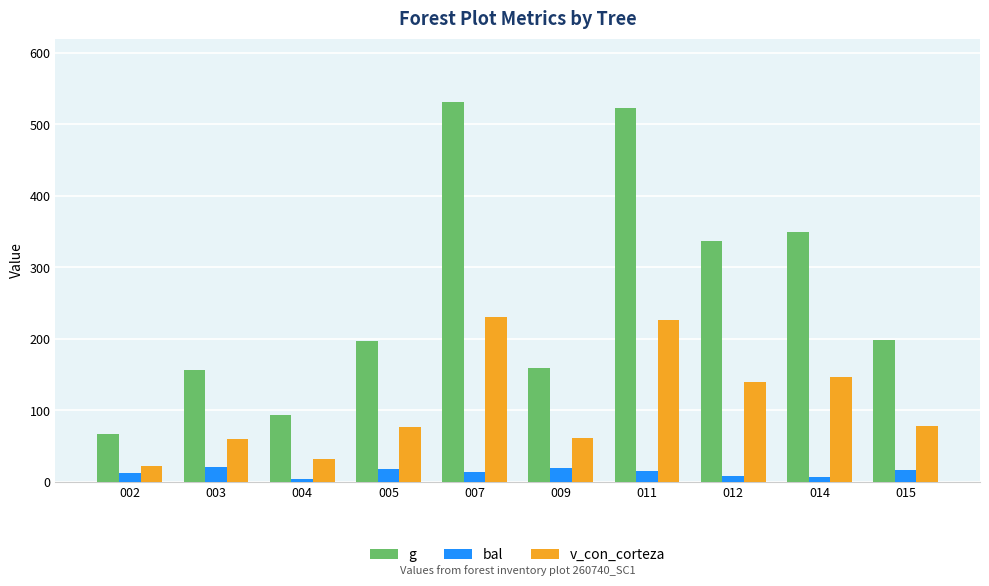

What is the total value across all series at 004?

129.9